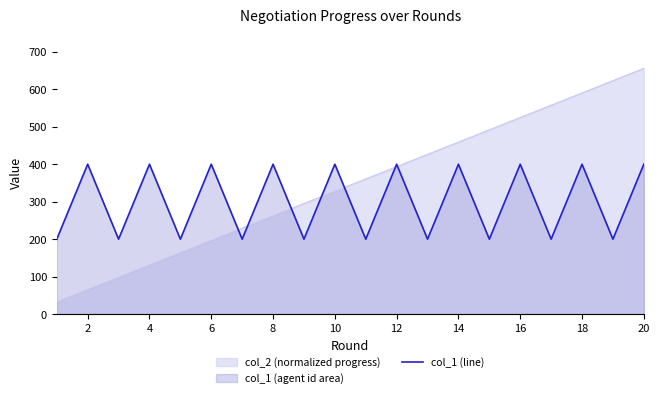

How many series are shown in this chart?

2